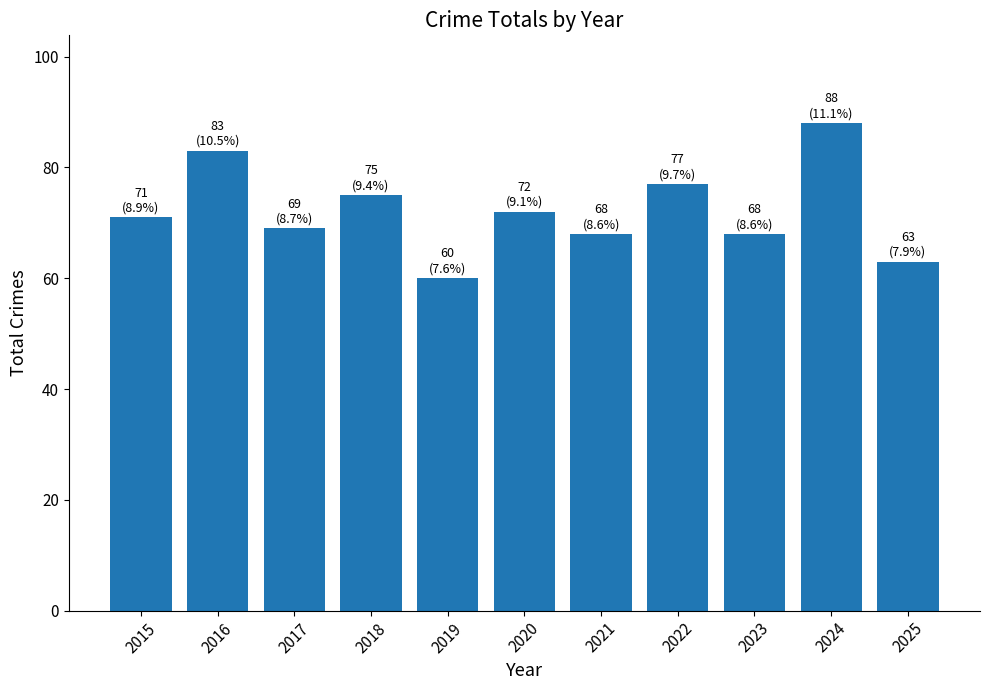

Which label corresponds to the largest value in the chart?

2024